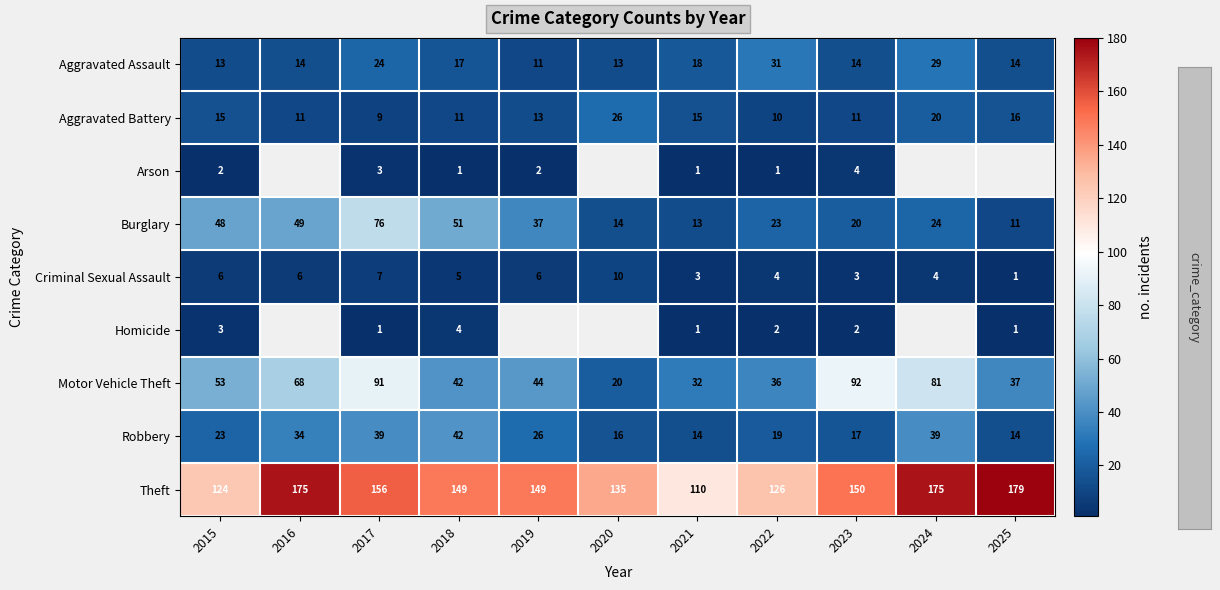

Rank the series at 2017 from highest to lowest value.

Theft, Motor Vehicle Theft, Burglary, Robbery, Aggravated Assault, Aggravated Battery, Criminal Sexual Assault, Arson, Homicide